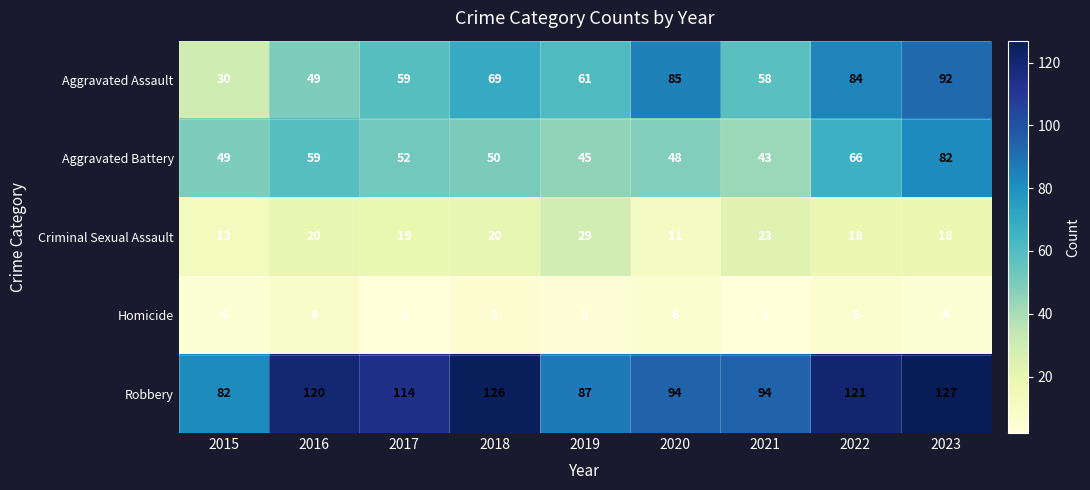

What is the difference between the maximum and minimum values in the Robbery series?

45